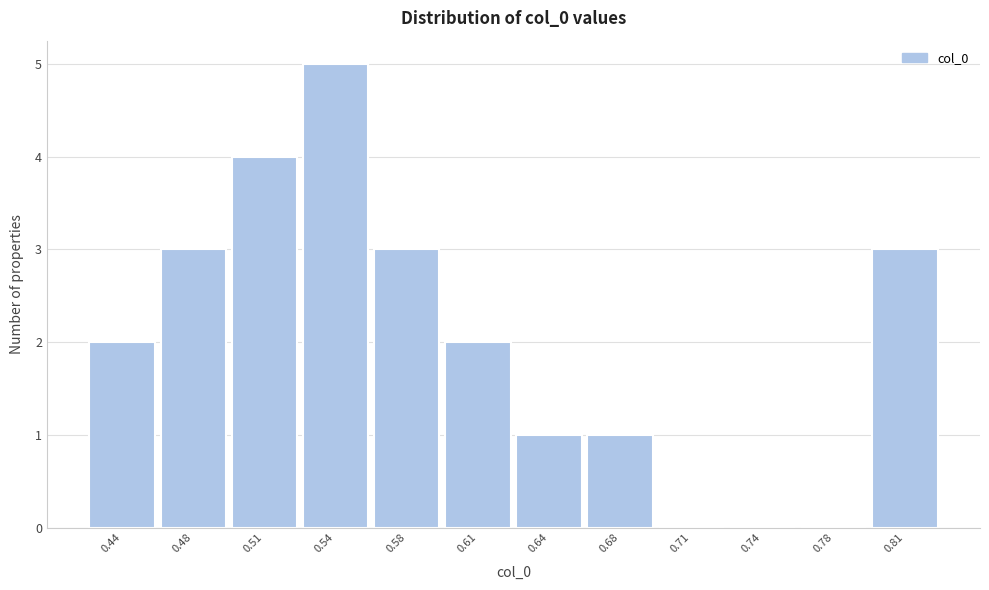

Reading left to right, extract all data points from this chart.

0.44=2	0.48=3	0.51=4	0.54=5	0.58=3	0.61=2	0.64=1	0.68=1	0.71=0	0.74=0	0.78=0	0.81=3